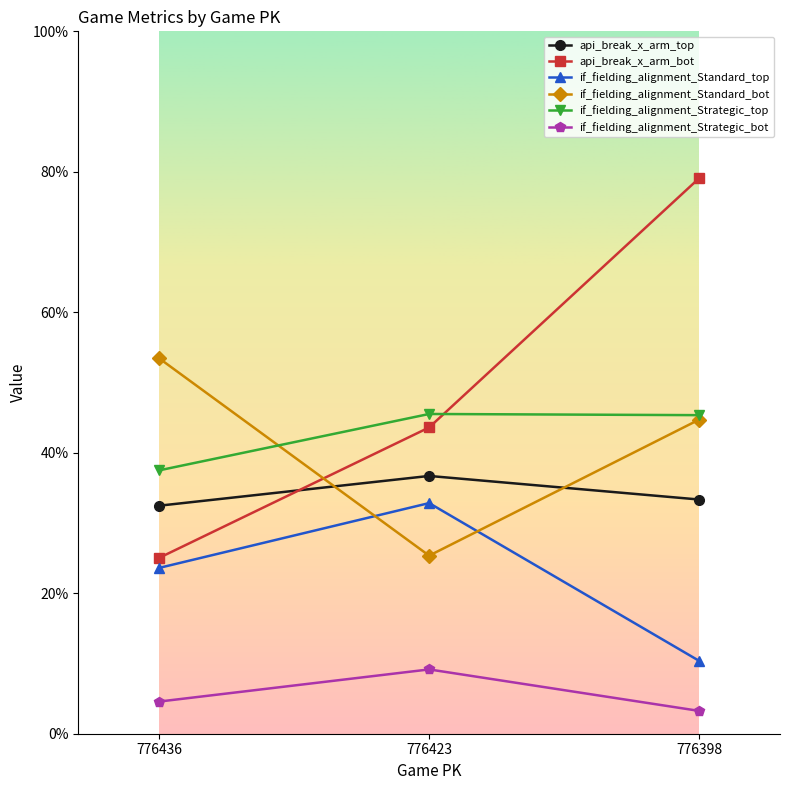

Does the chart have visible grid lines?

No